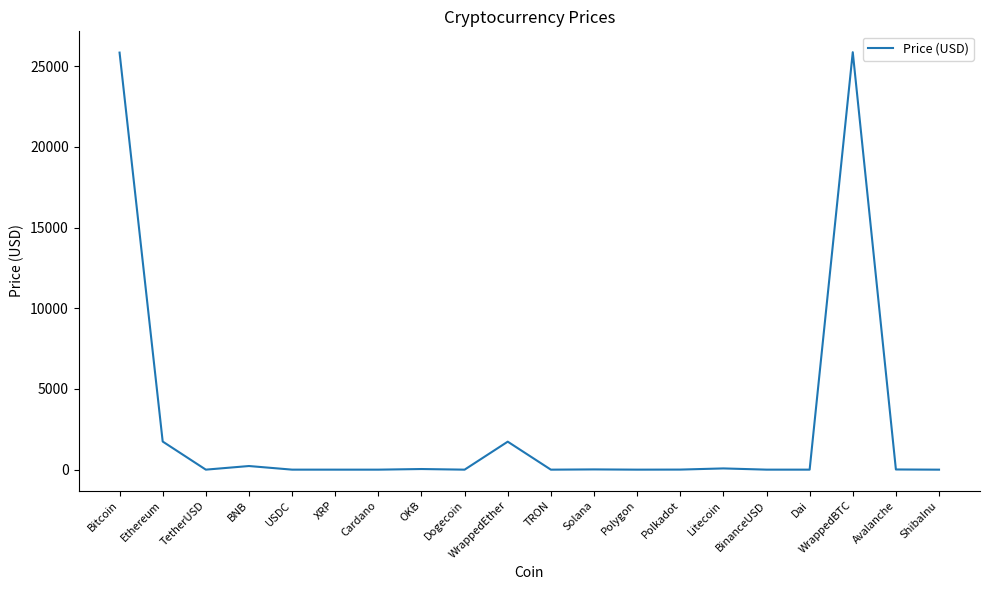

What is the sum of the values at BNB and BinanceUSD?

226.1